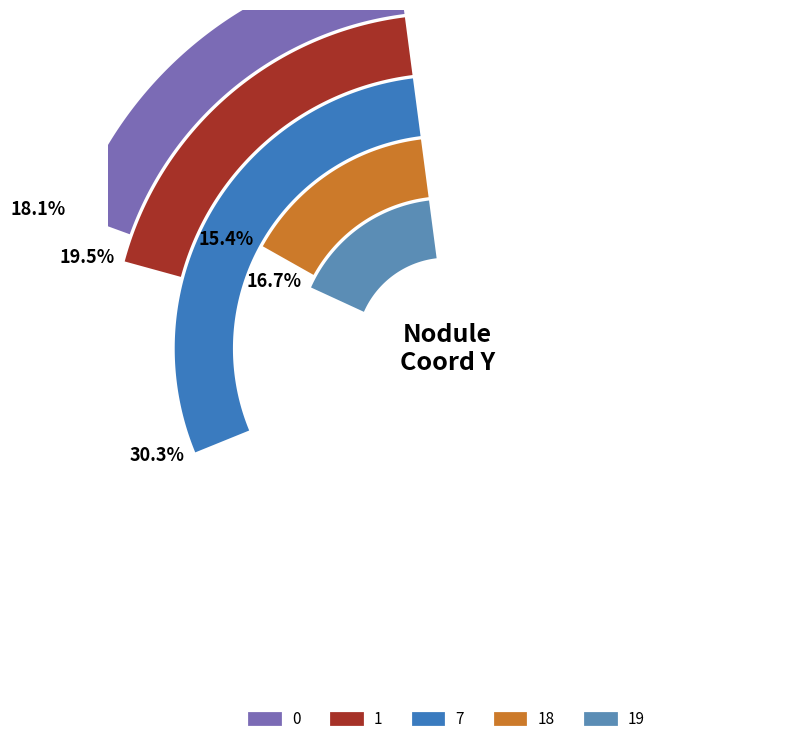

To the nearest percent, what is the average slice percentage?

20%